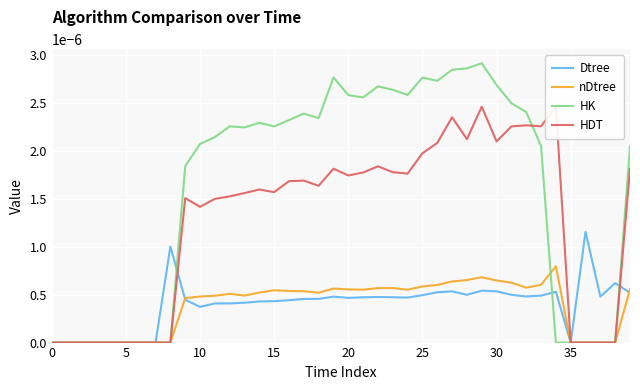

List the series in order of their peak value, lowest first.

nDtree, Dtree, HDT, HK